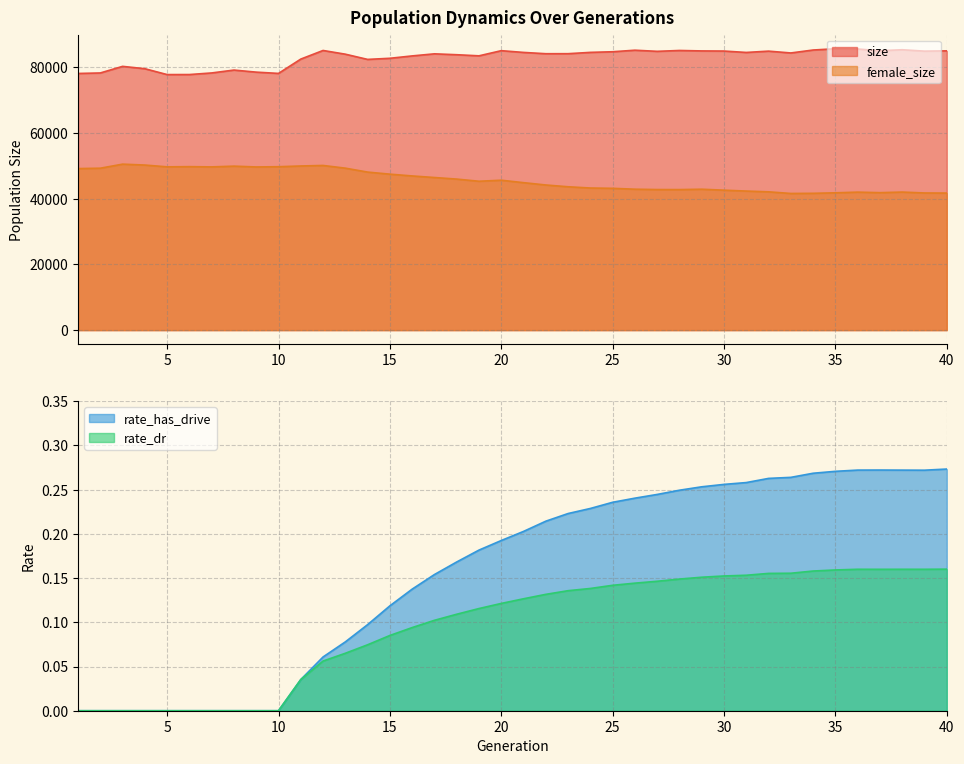

What is the difference between the rate_has_drive values at 7 and 15?

0.1